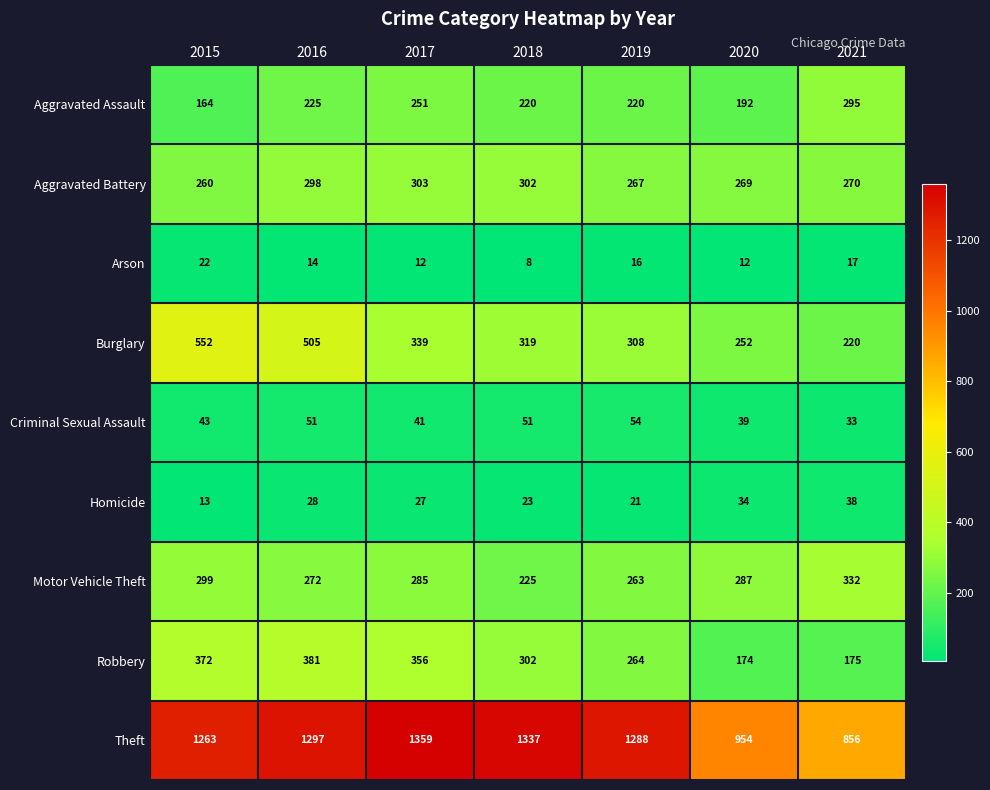

What is the difference between the second highest and minimum values in the Motor Vehicle Theft series?

74